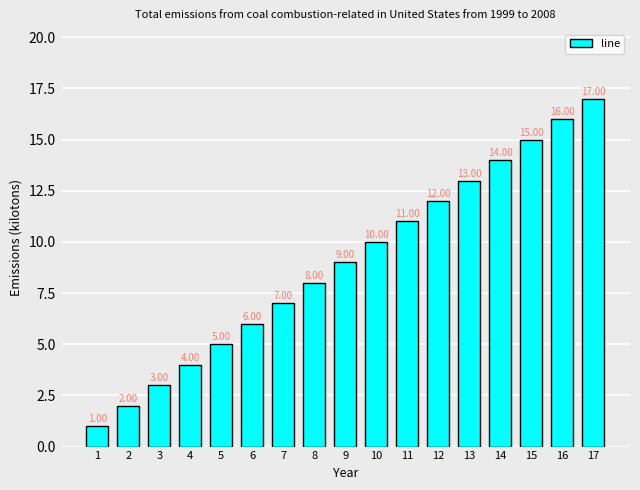

What is the value of the 3rd bar from the left?

3